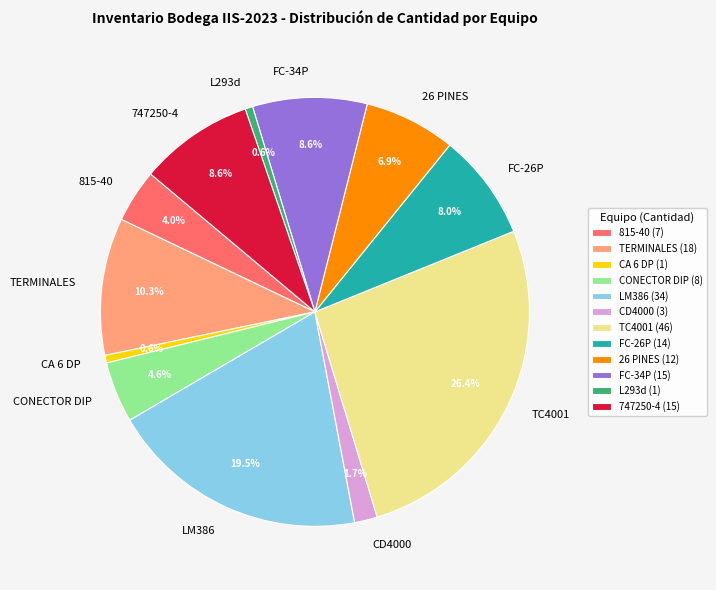

What is the ratio of the value at FC-26P to the value at CD4000?

4.7